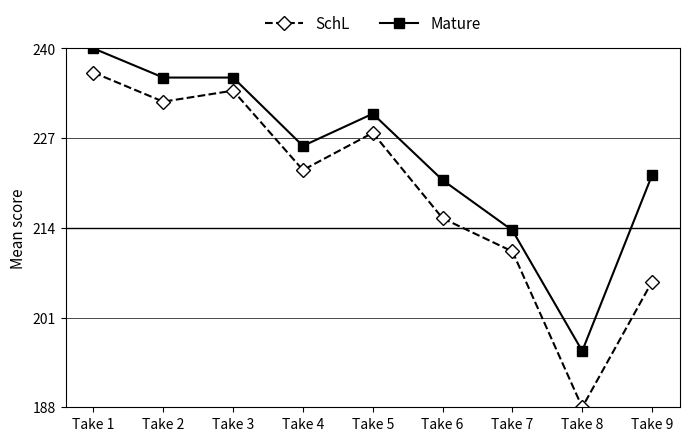

How many values in the Mature series are below 225?

4